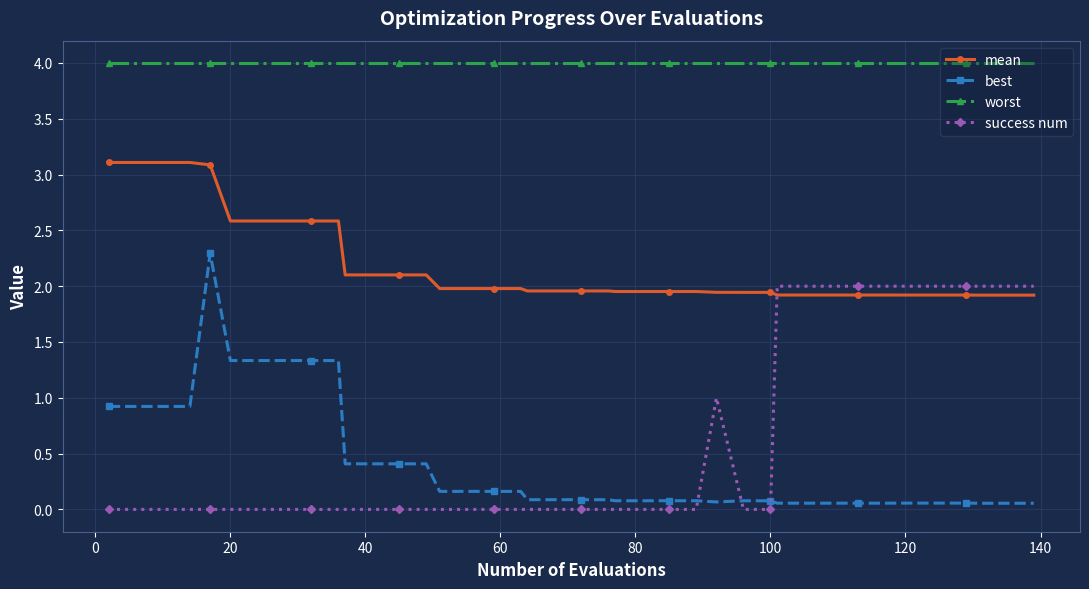

What is the minimum value for worst?

4.0